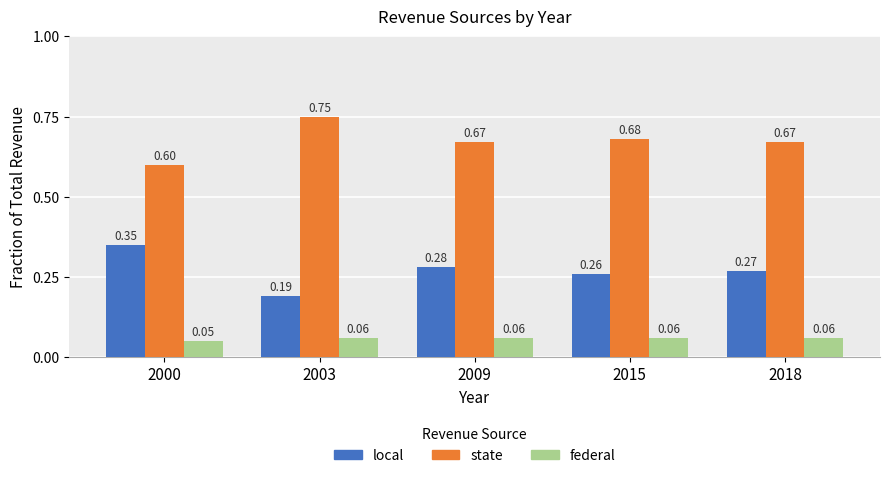

Which series has the widest spread of values?

local